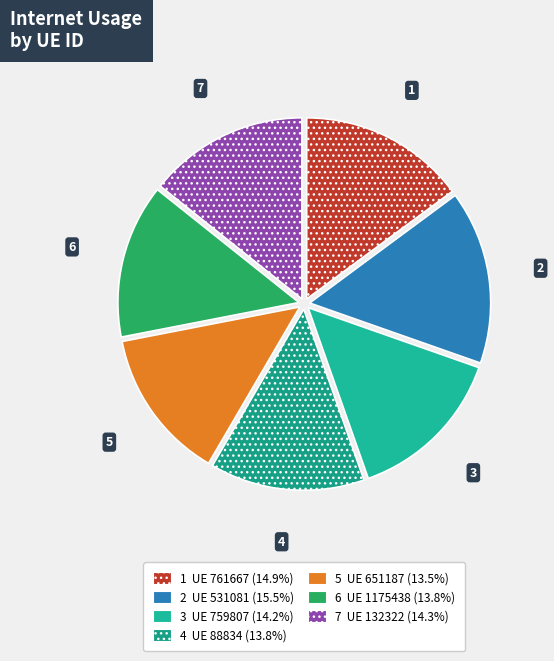

How many slices are in this pie chart?

7